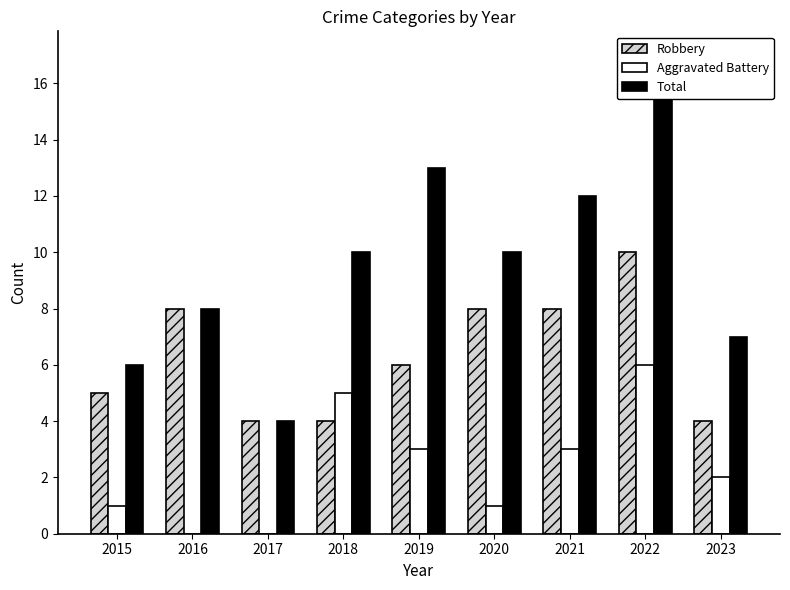

Are the bars grouped side by side (vs. stacked)?

Yes